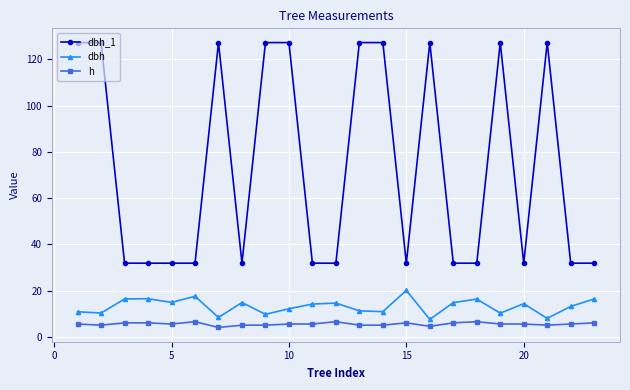

Which series has the widest spread of values?

dbh_1